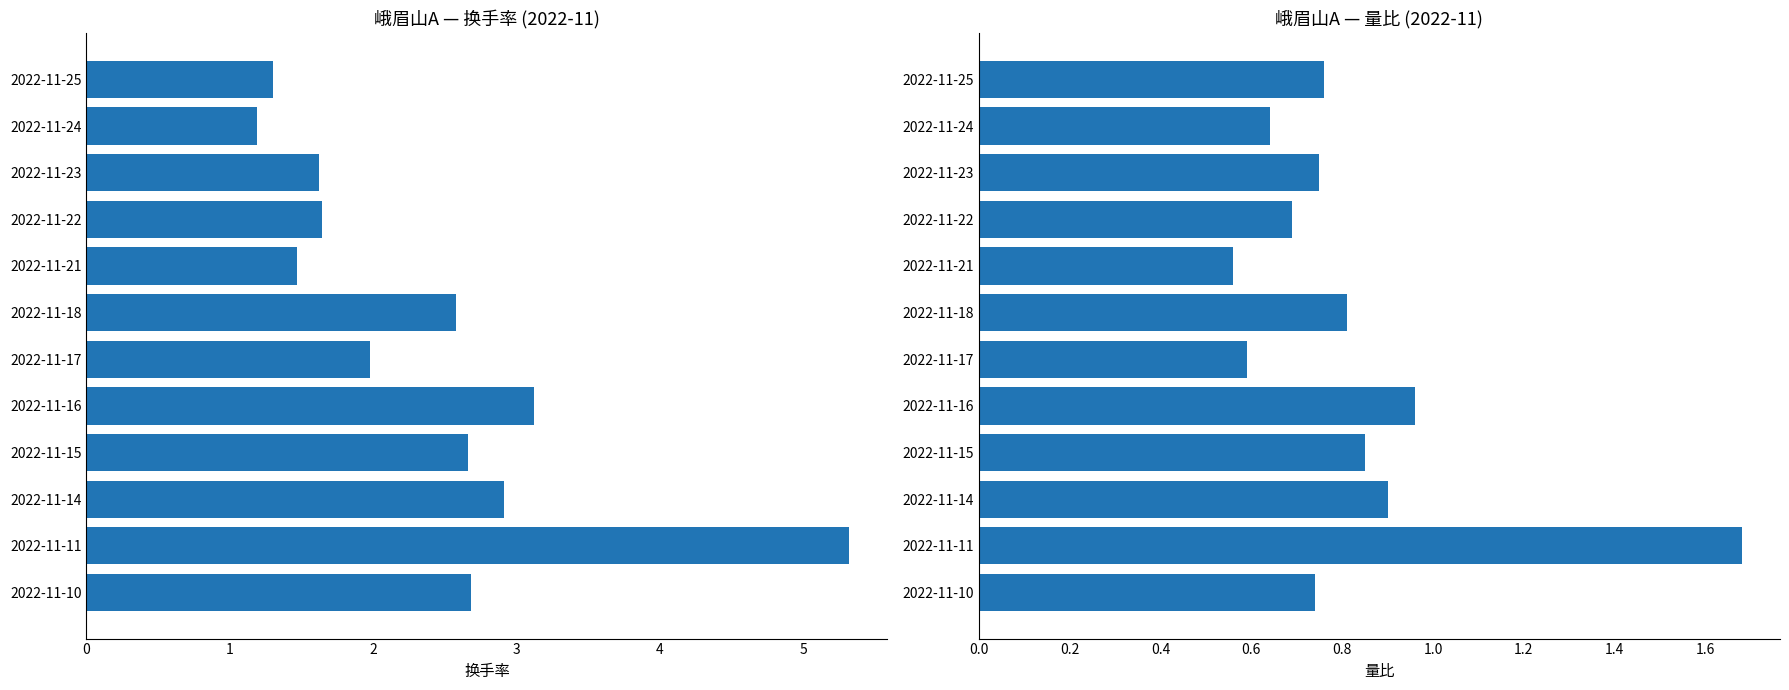

What are all the series names shown in the legend?

换手率, 量比